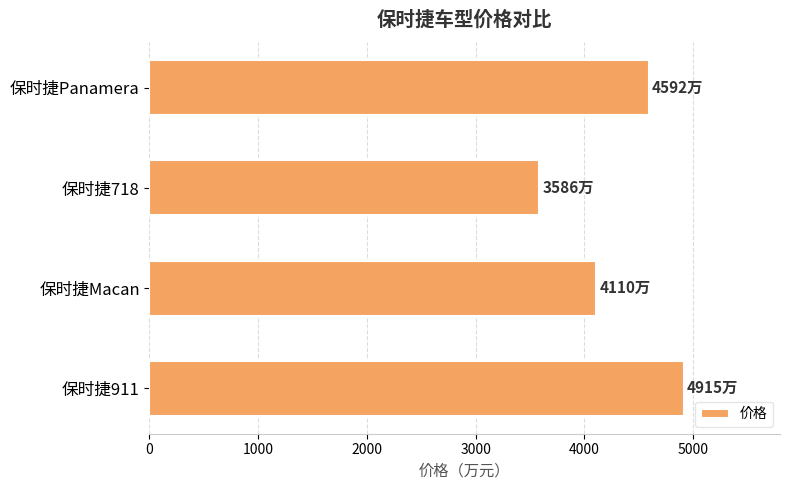

At which label is the value closest to 4250?

保时捷Macan